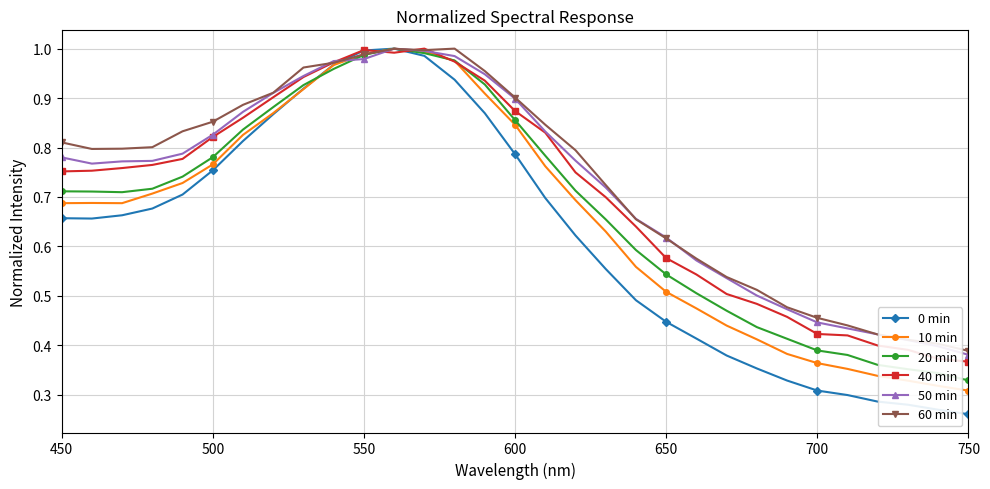

Which series has the widest spread of values?

0 min